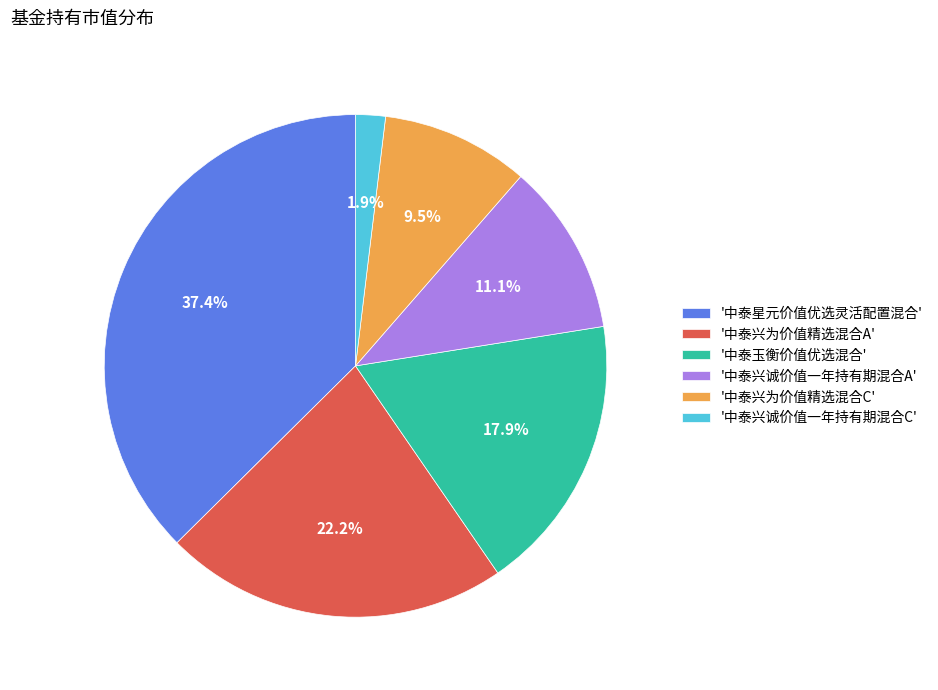

Rank the categories by value from highest to lowest.

'中泰星元价值优选灵活配置混合', '中泰兴为价值精选混合A', '中泰玉衡价值优选混合', '中泰兴诚价值一年持有期混合A', '中泰兴为价值精选混合C', '中泰兴诚价值一年持有期混合C'